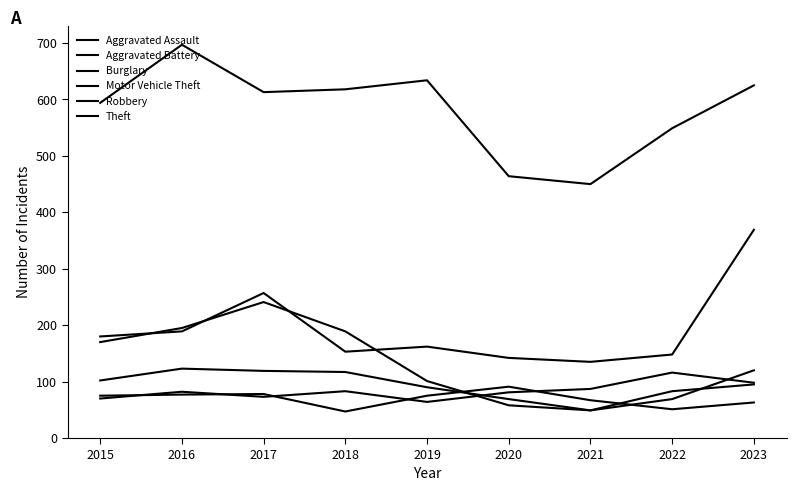

At which category is the sum across all series the highest?

2017